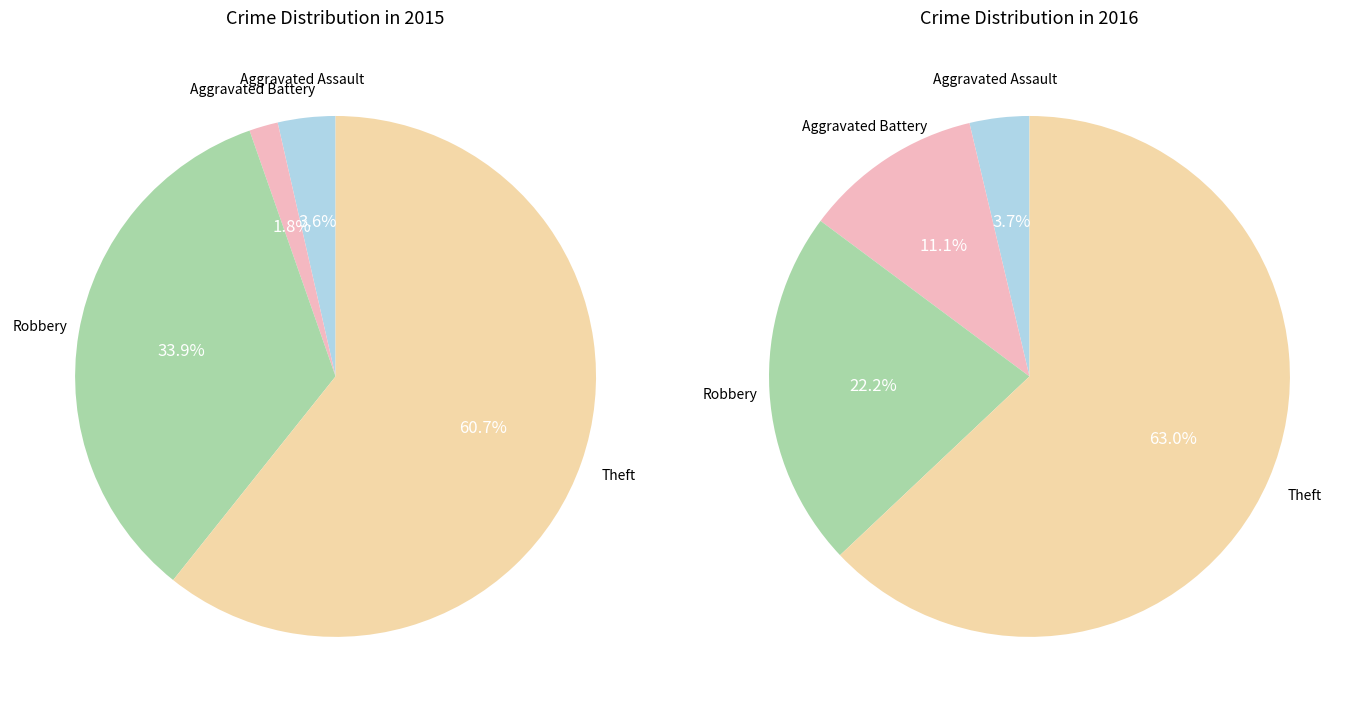

Is the sum of Aggravated Assault and Aggravated Battery greater than half?

No